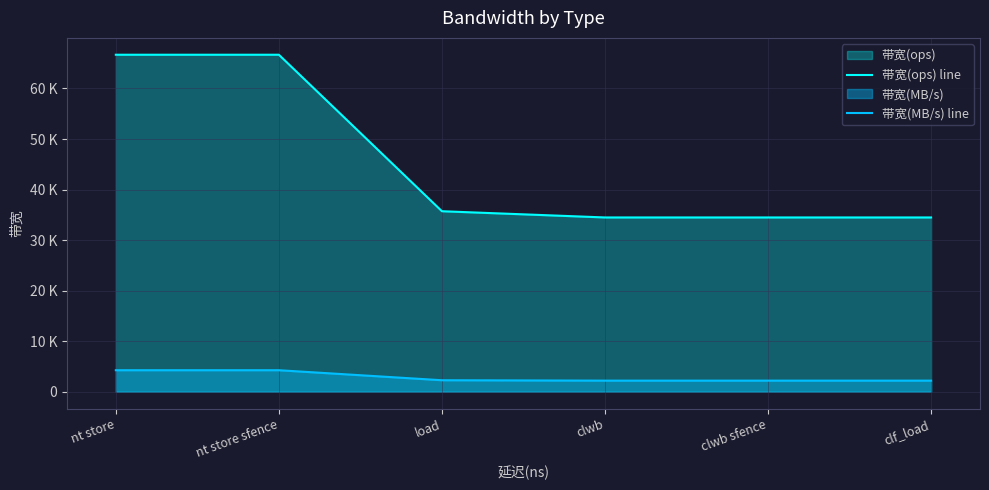

What is the sum of the 带宽(MB/s) line values at nt store sfence and clwb sfence?

6472.0